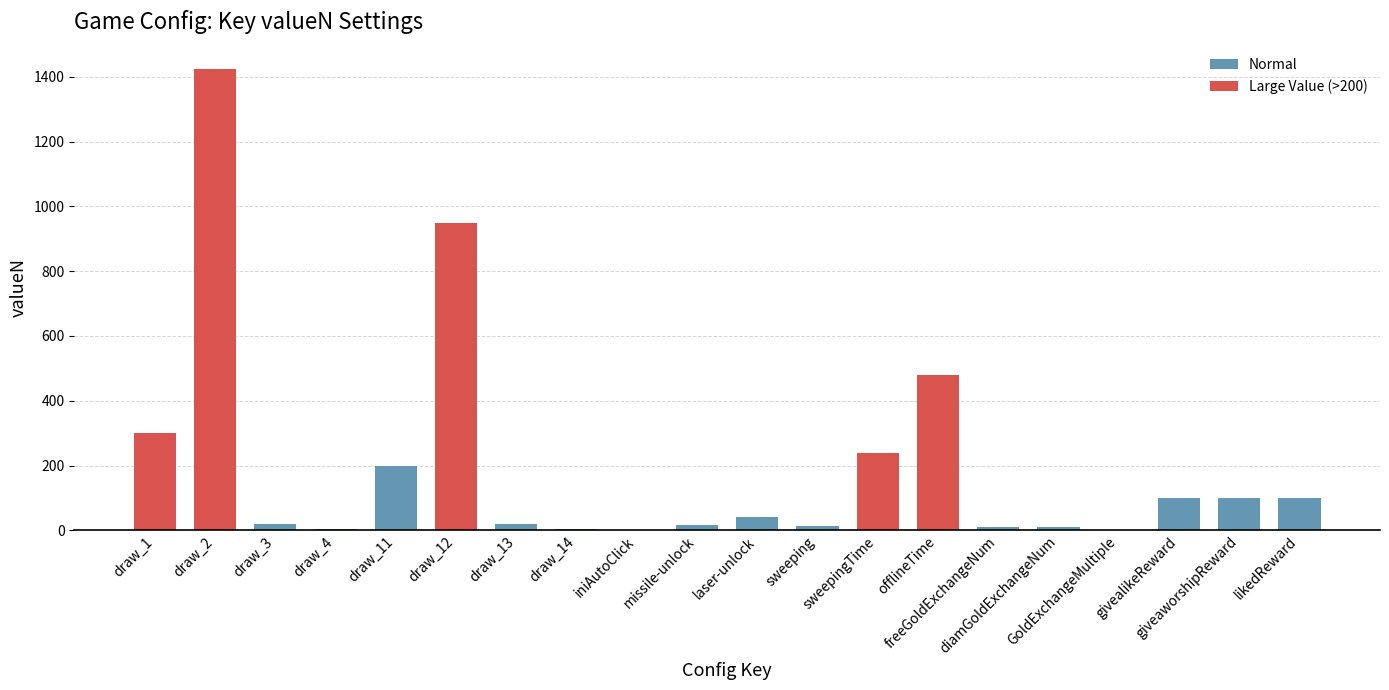

Between missile-unlock and draw_4, which is larger?

missile-unlock